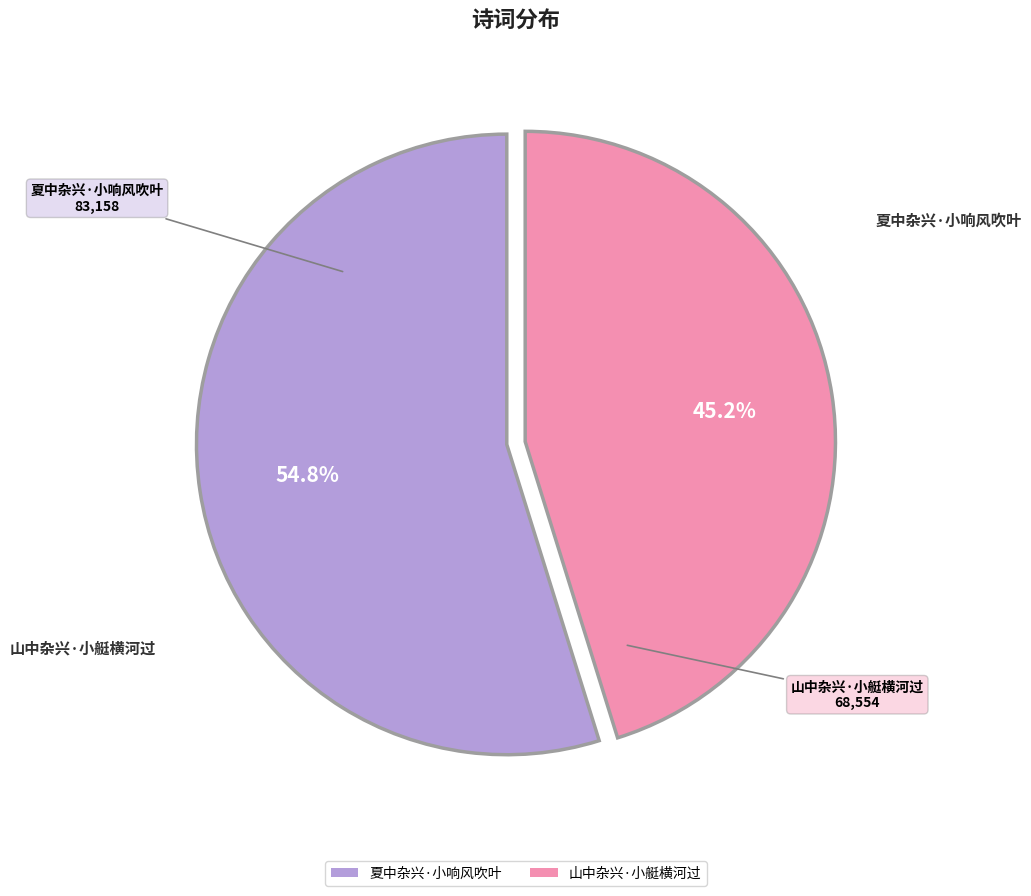

Which slice represents more than half of the pie?

夏中杂兴·小响风吹叶